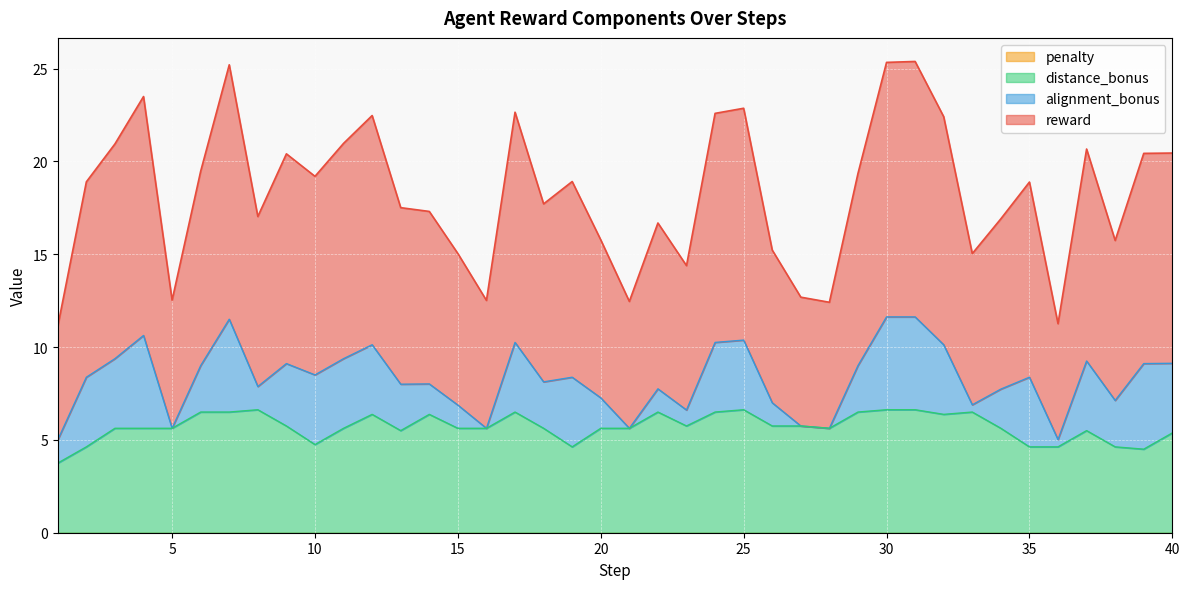

Which label corresponds to the largest value in the chart?

31